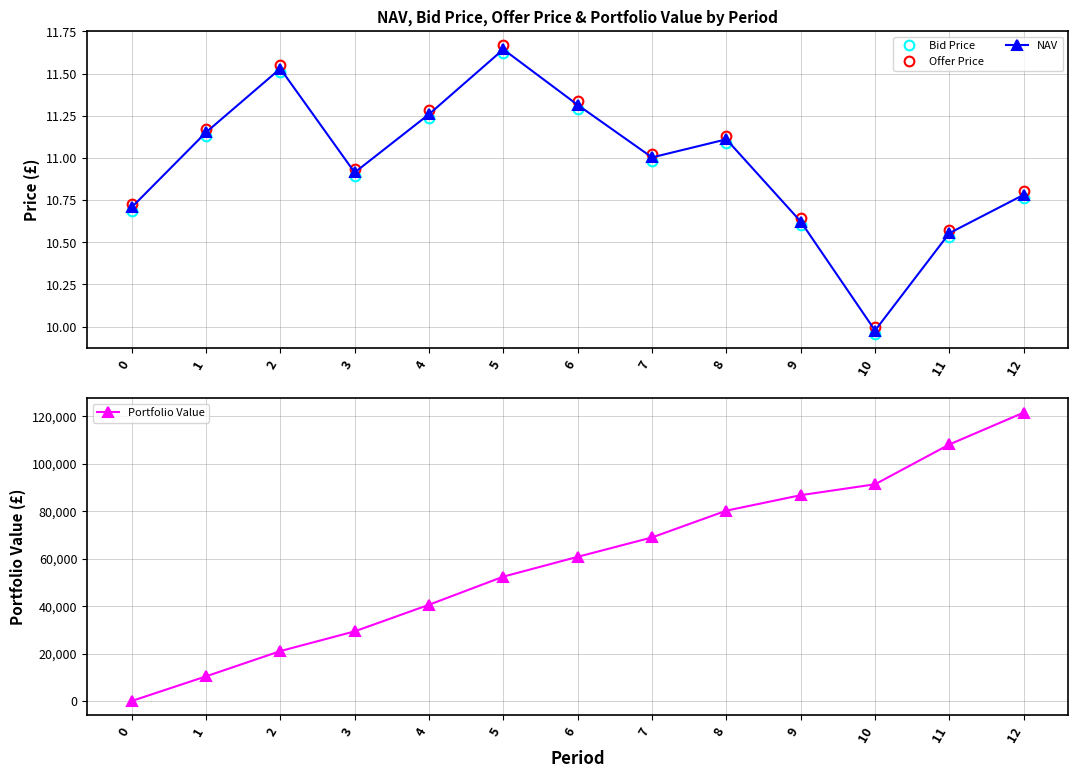

Read the Offer Price value at 0.

10.7